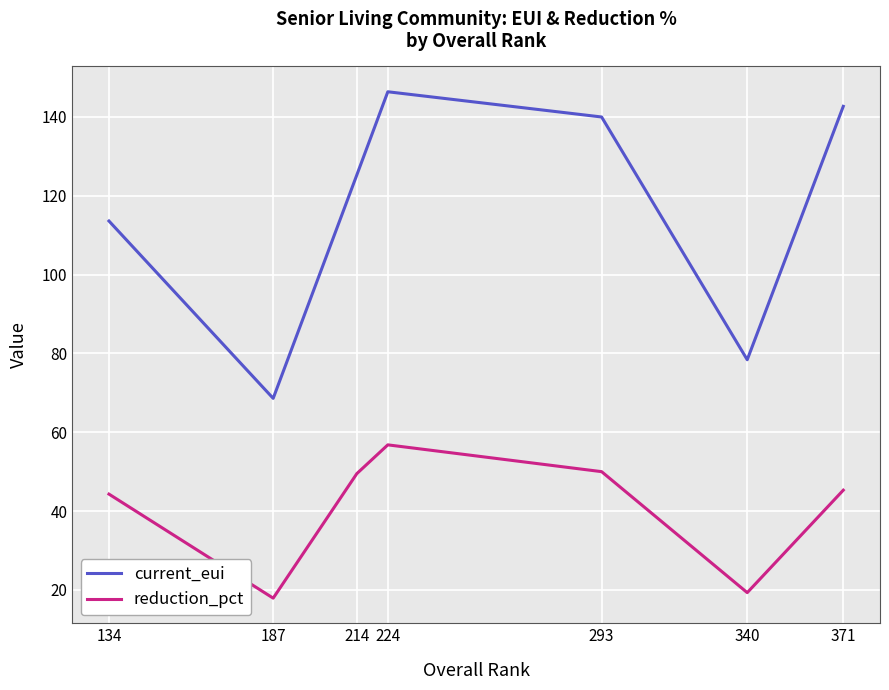

What is the sum of all current_eui values?

815.0